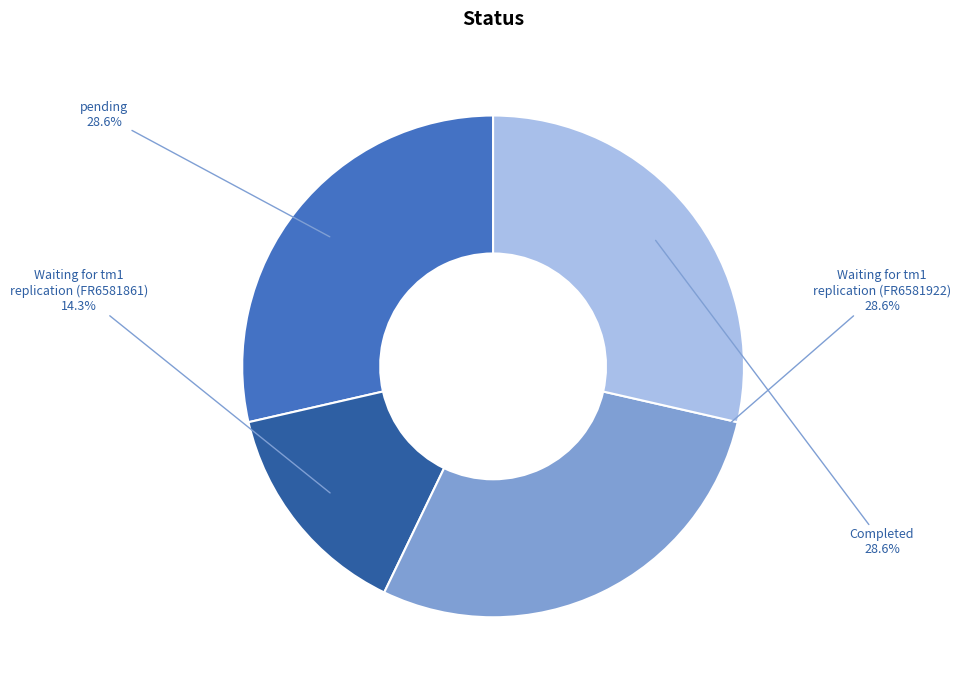

Is there a majority slice in this chart?

No